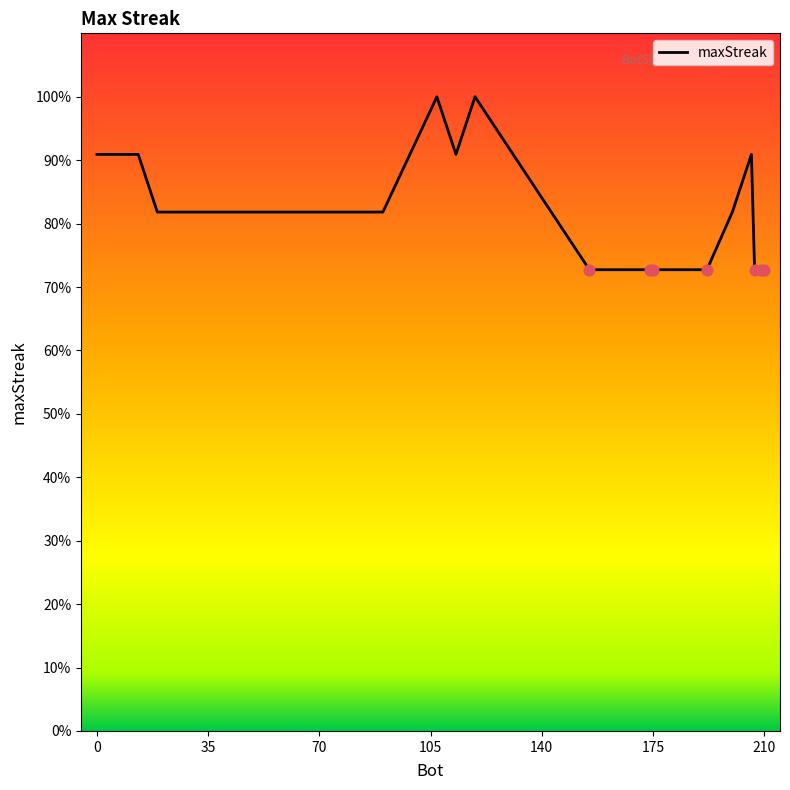

What is the difference between the maximum and minimum values?

27.3